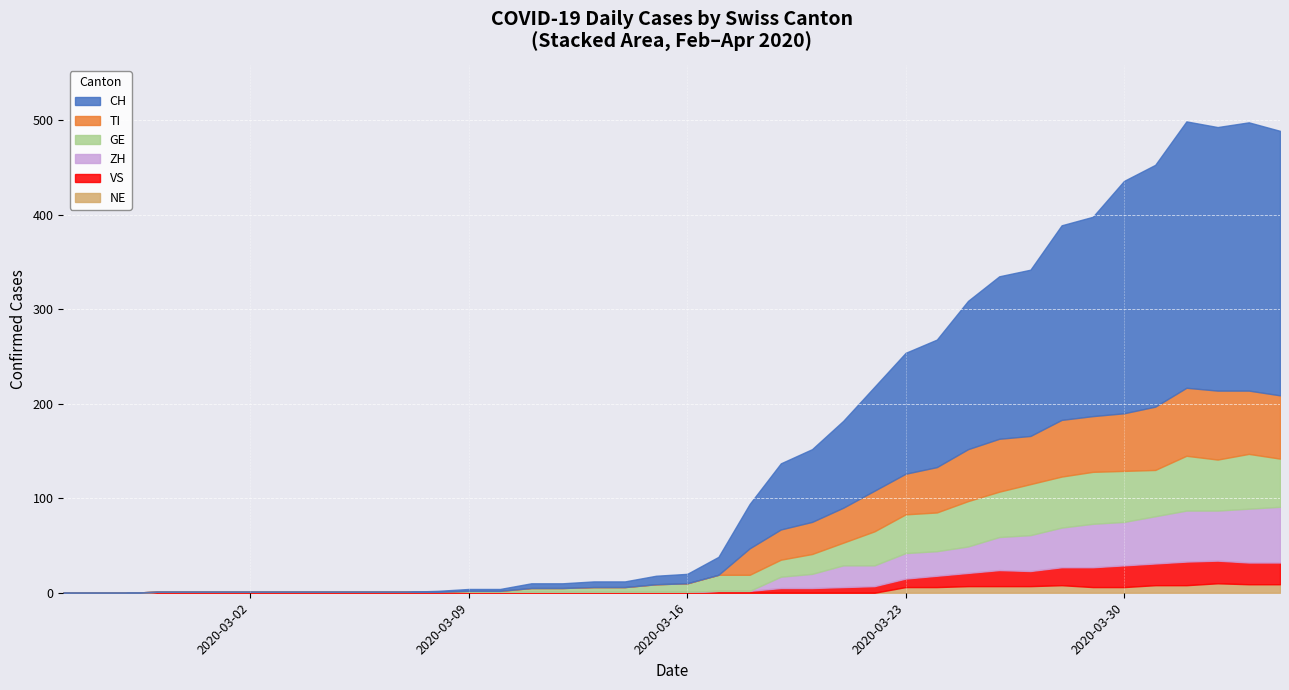

How many lines are shown in the chart?

6